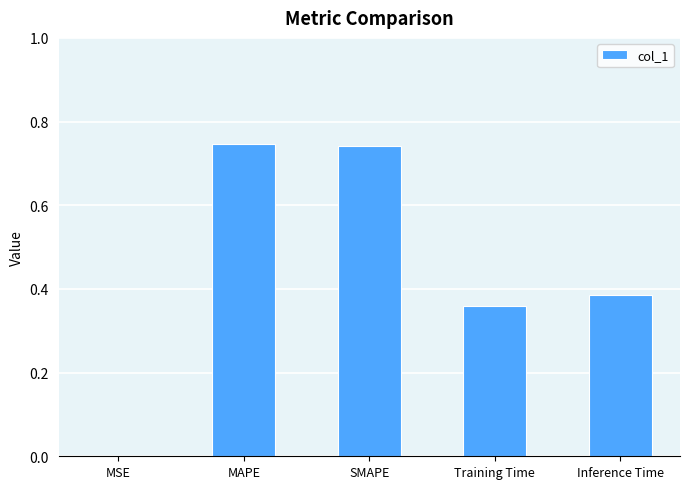

Between SMAPE and Inference Time, which is larger?

SMAPE